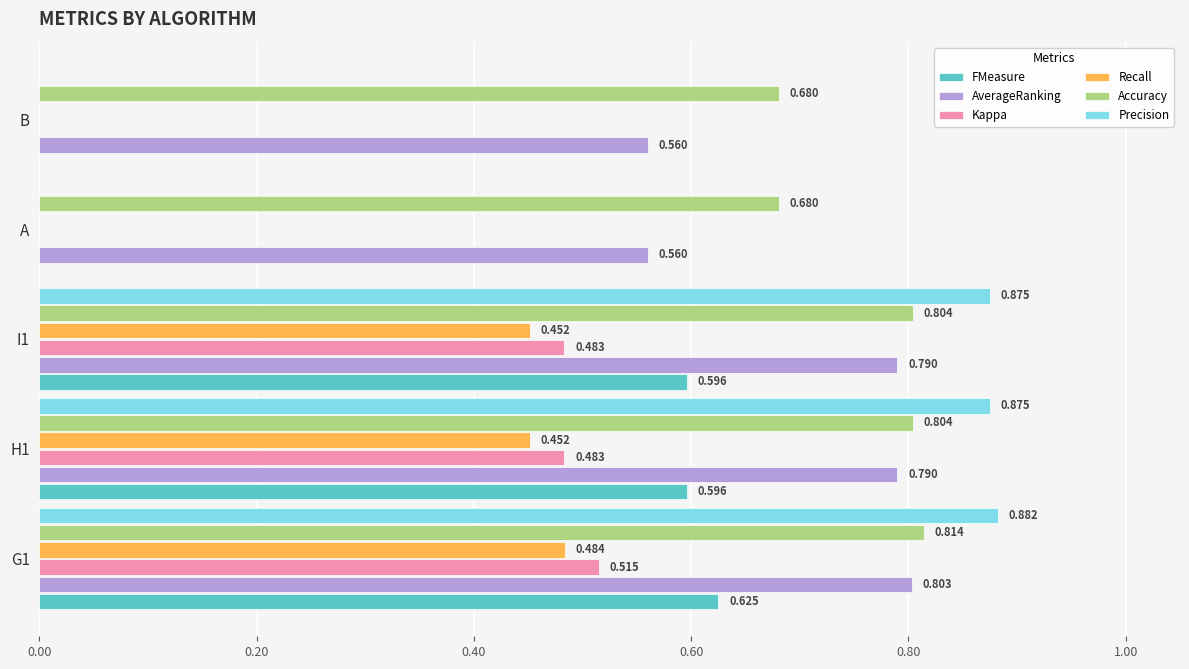

Is the value of Recall at I1 greater than the value of Accuracy at H1?

No